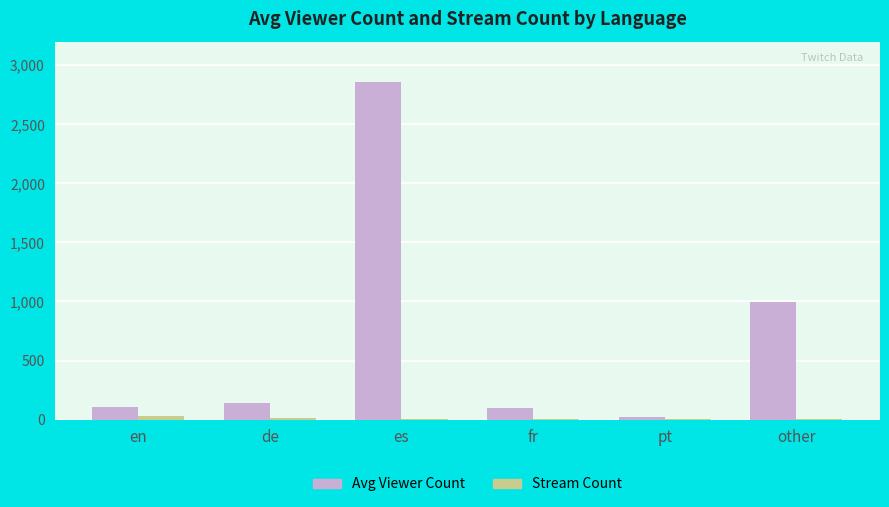

Where is Avg Viewer Count nearest to the value 1442?

other